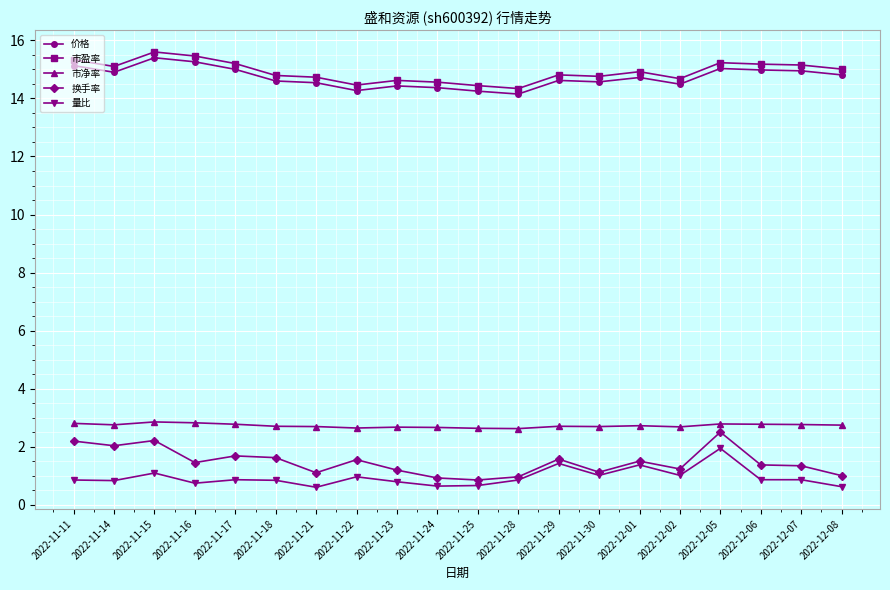

Which category has the highest value across all series?

2022-11-15